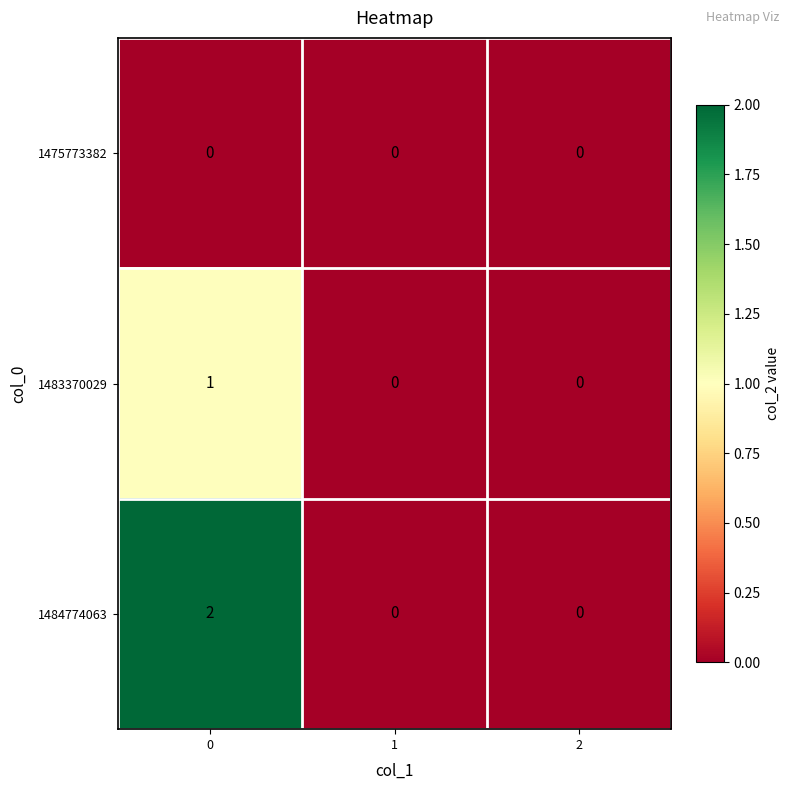

The value of 1483370029 at 2 is 0. True or false?

True